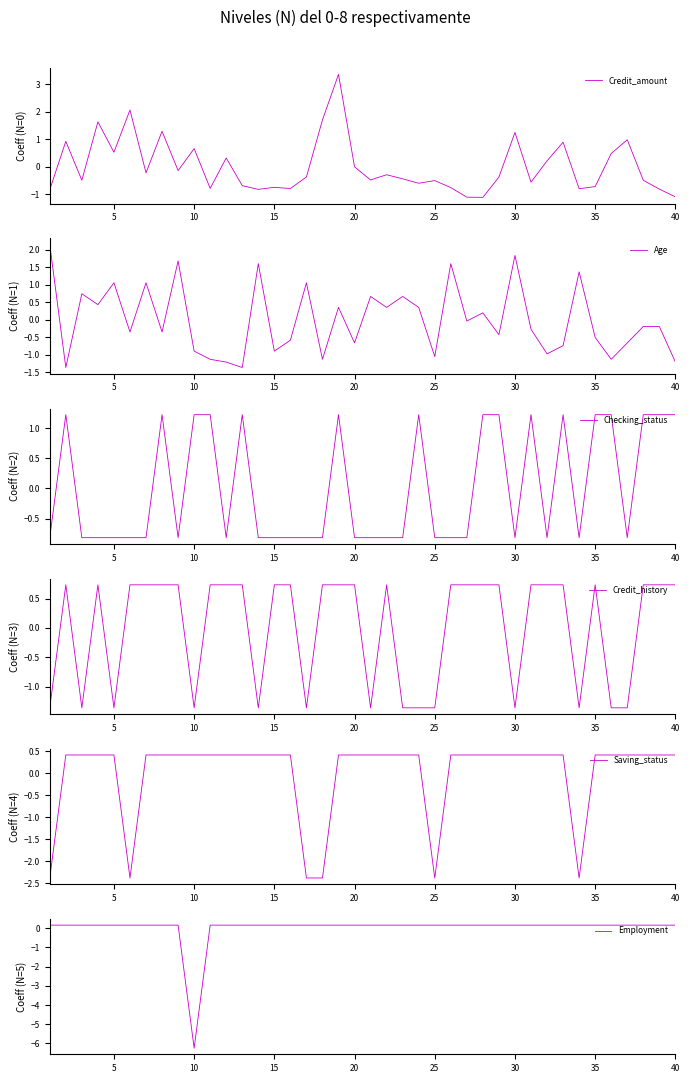

How many data points does each series have?

40